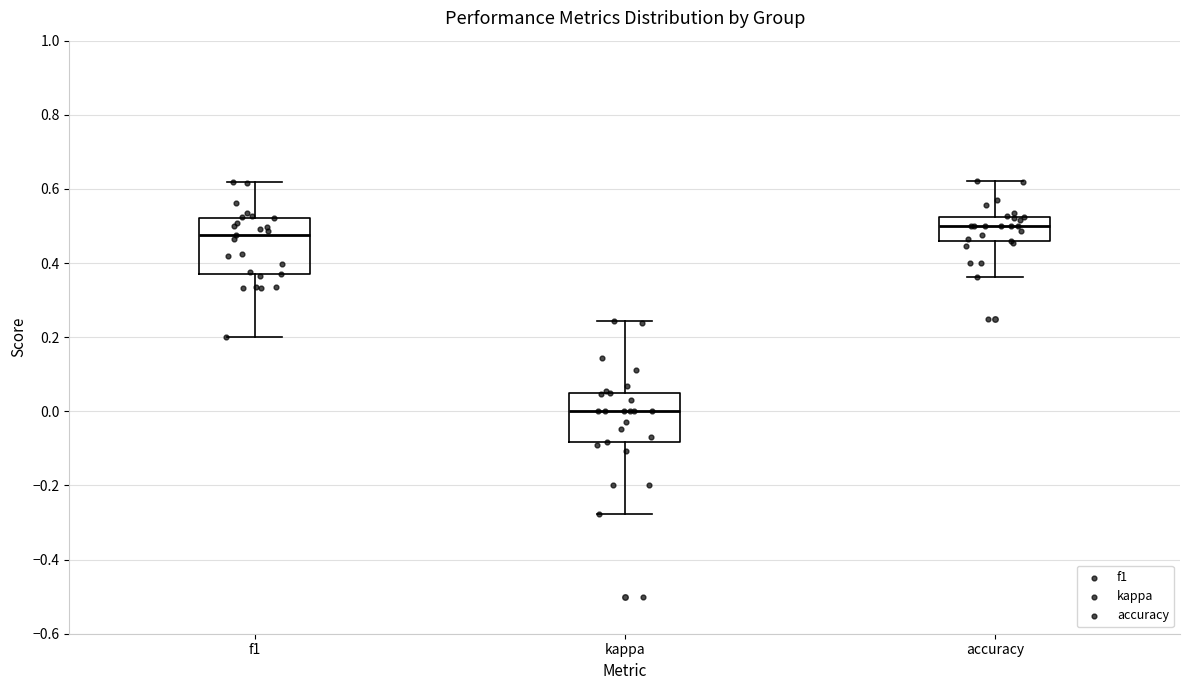

Which box has the highest median line?

accuracy